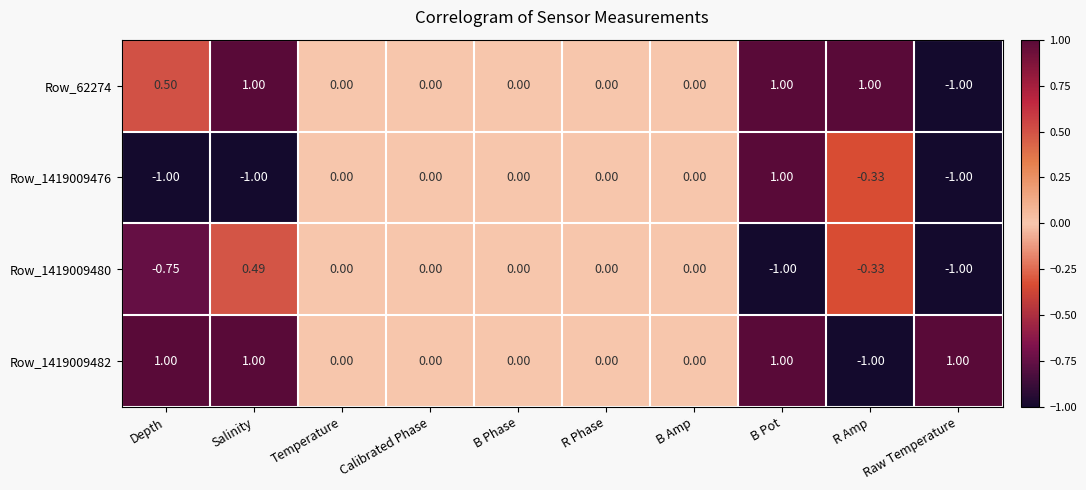

What is the maximum value shown in the chart?

1.0